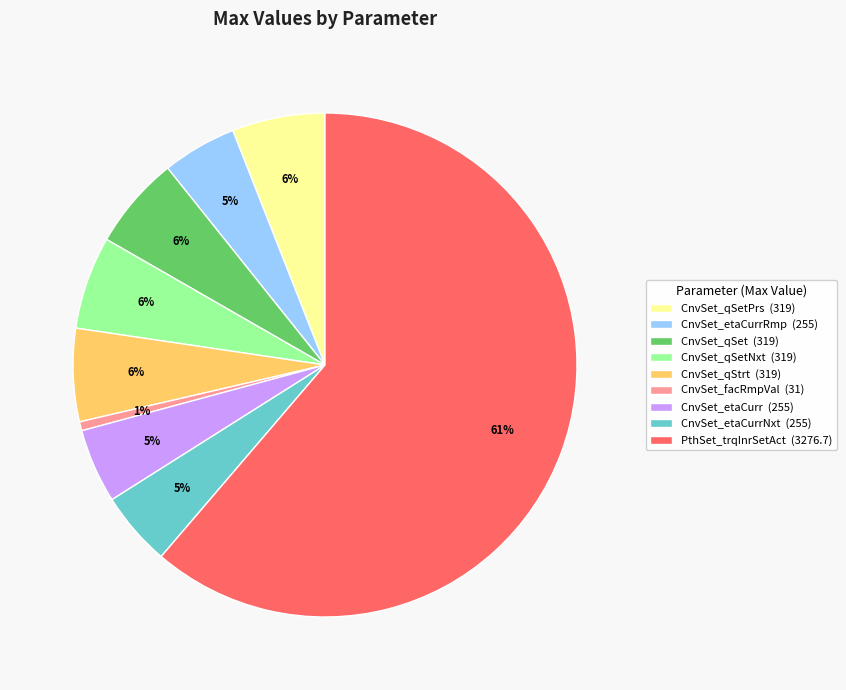

What is the smallest slice in the pie chart?

CnvSet_facRmpVal (31)